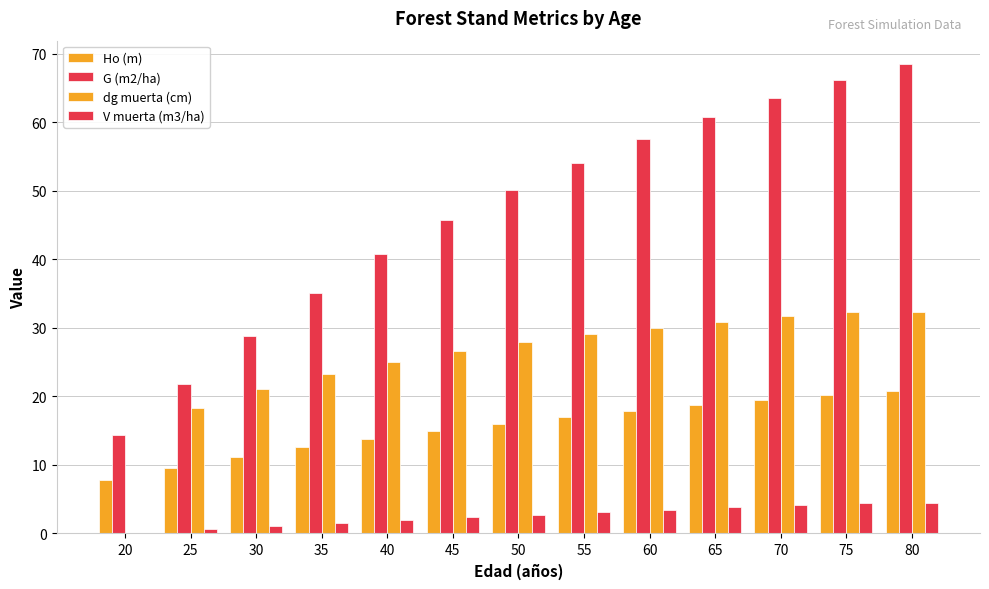

What is the maximum value shown in the chart?

68.5